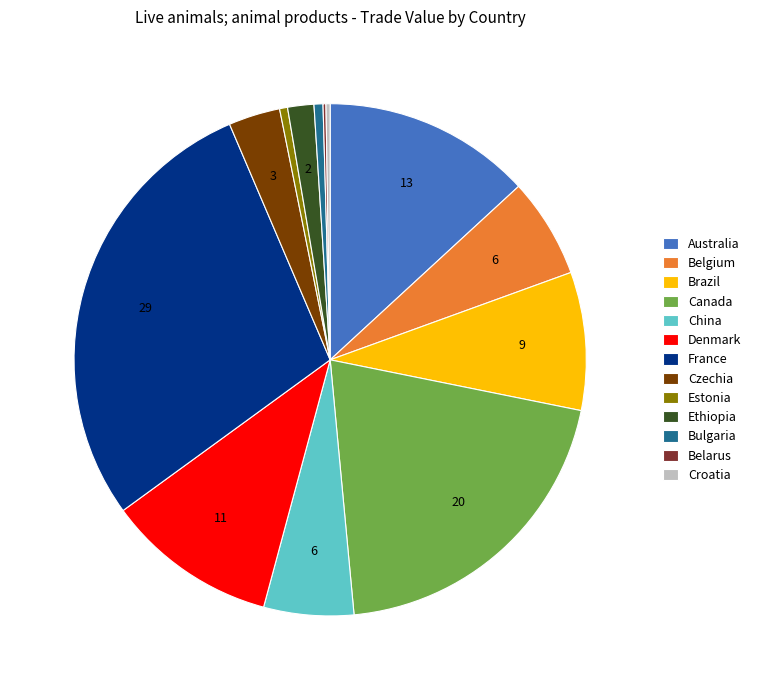

Is there any slice that represents more than half of the pie?

No